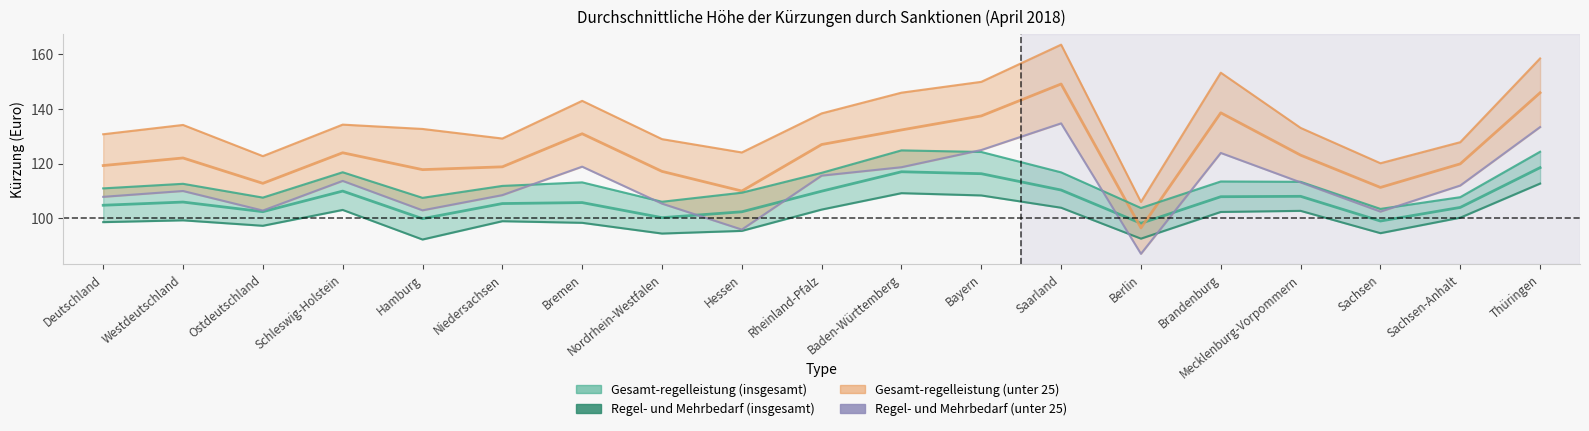

What is the label of the 19th point from the right?

Deutschland